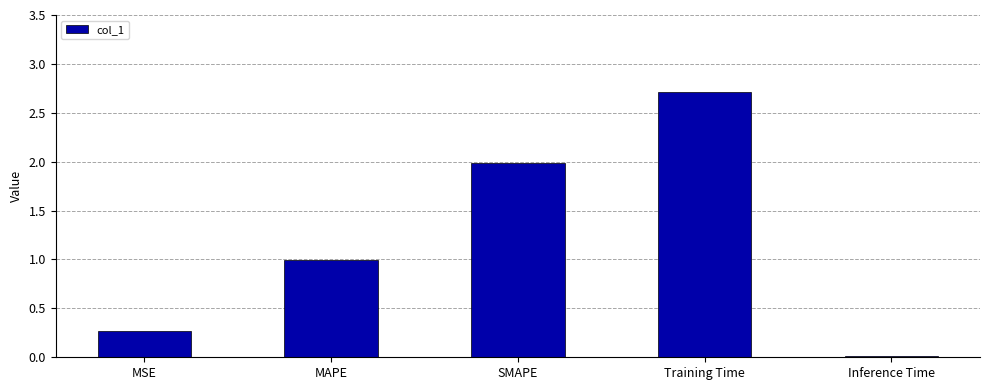

What position from the right is SMAPE?

3